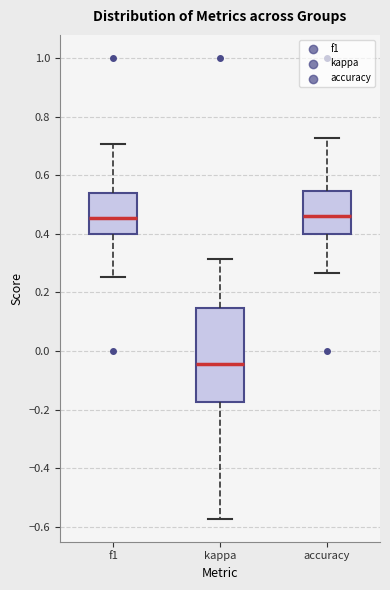

Where does the median line of the box for kappa sit on the y-axis? The values are not printed on the chart, so give them approximately, as read against the axis.

-0.04